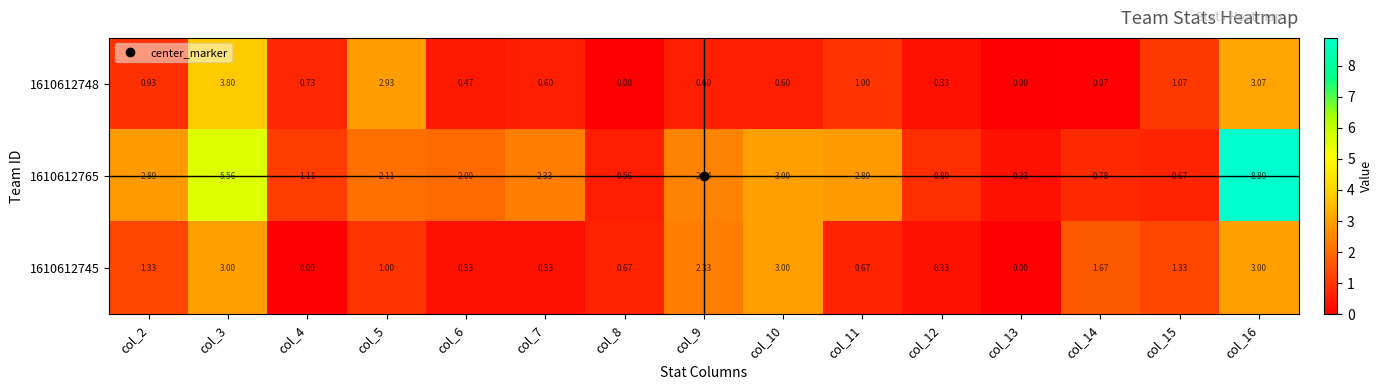

Is the value of 1610612748 at col_12 greater than the value of 1610612765 at col_5?

No